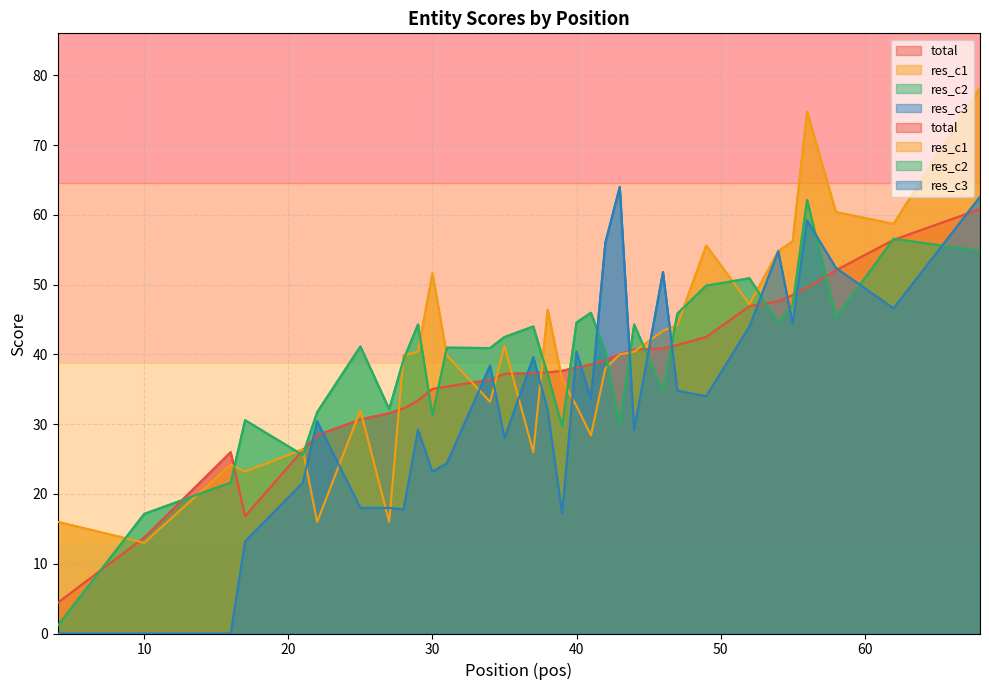

Between which two adjacent categories do res_c3 and res_c1 first intersect?

21 and 22